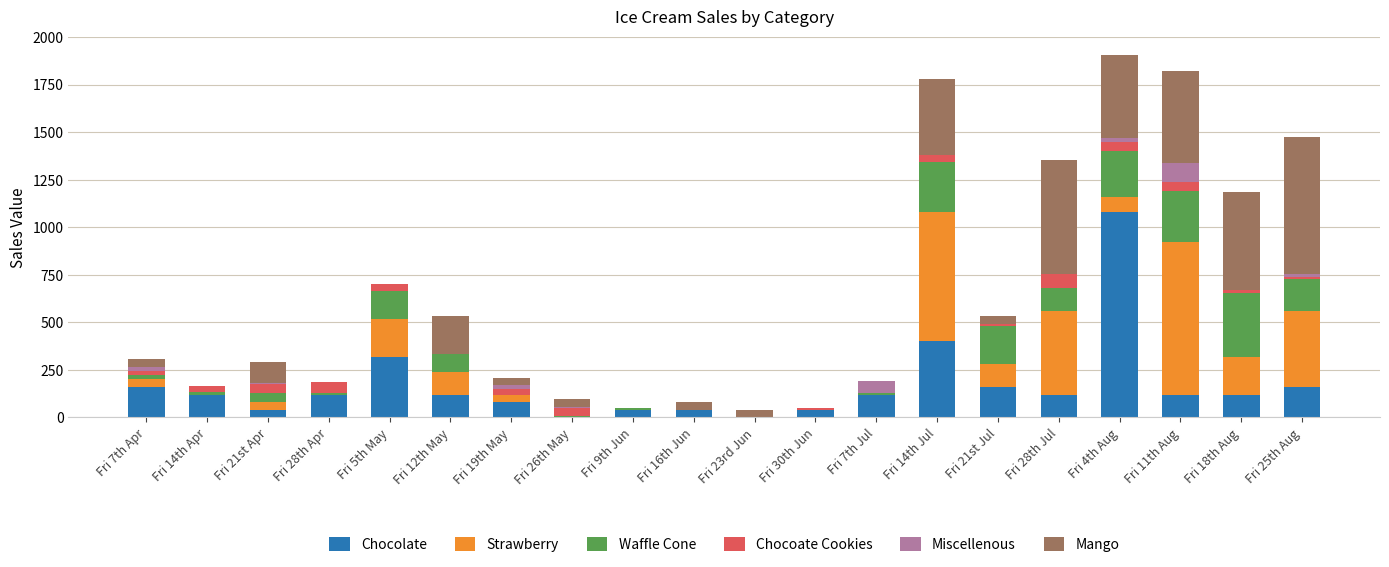

At which label does Chocolate reach its peak?

Fri 4th Aug